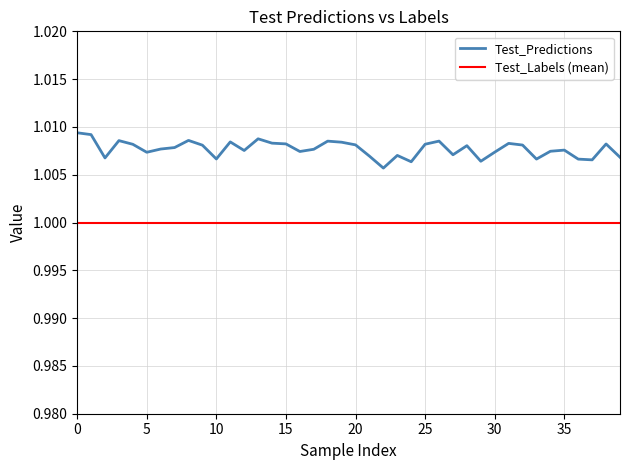

What is the smallest value displayed?

1.0